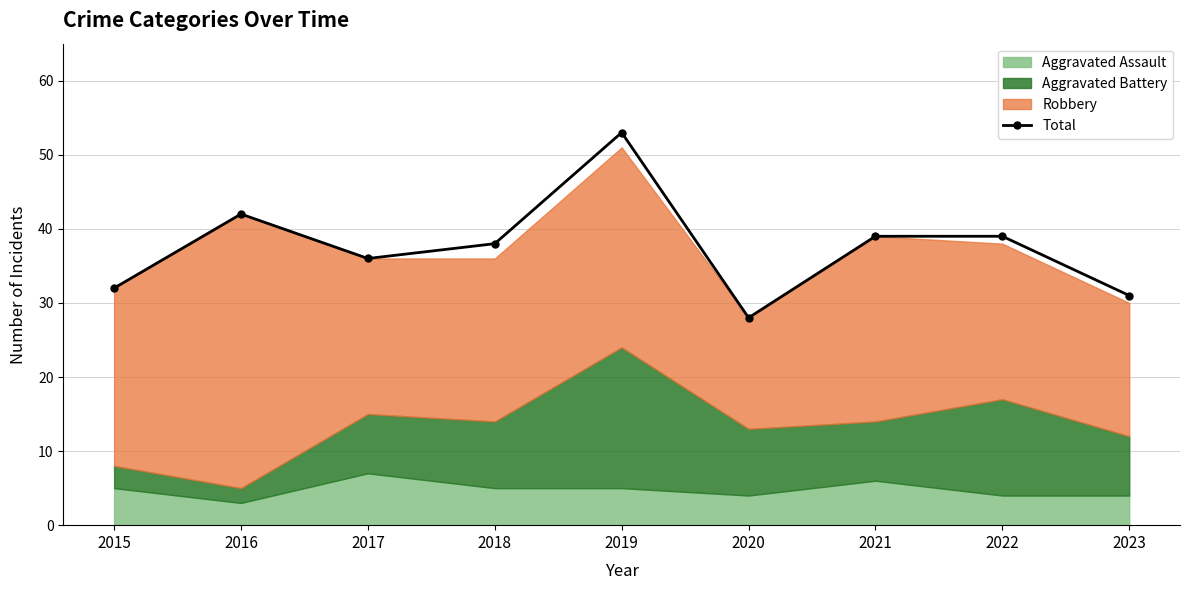

What is the maximum value shown in the chart?

53